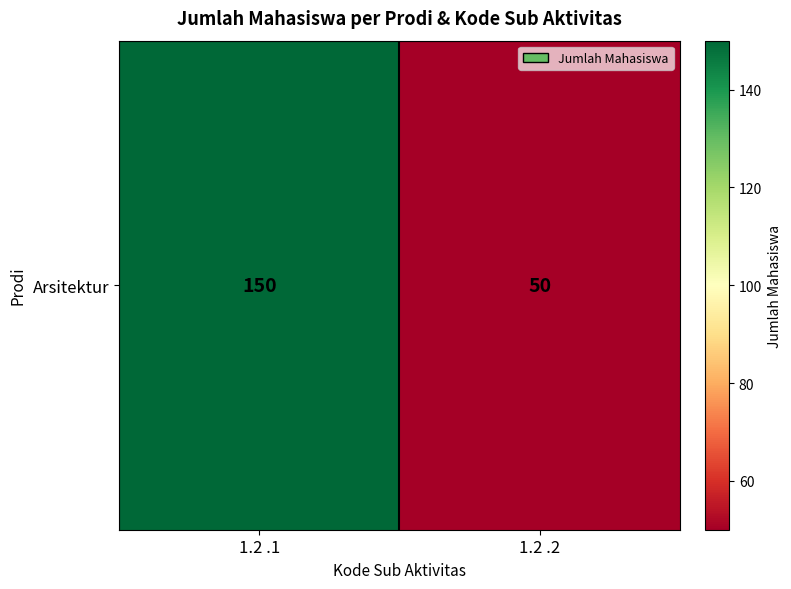

Approximately how many times larger is the value at 1.2 .2 compared to 1.2 .1?

0.3